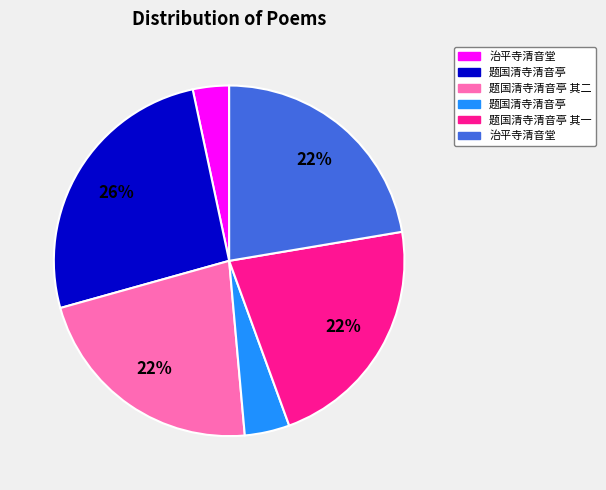

To the nearest percent, what is the difference between the largest and smallest slice percentages?

23%